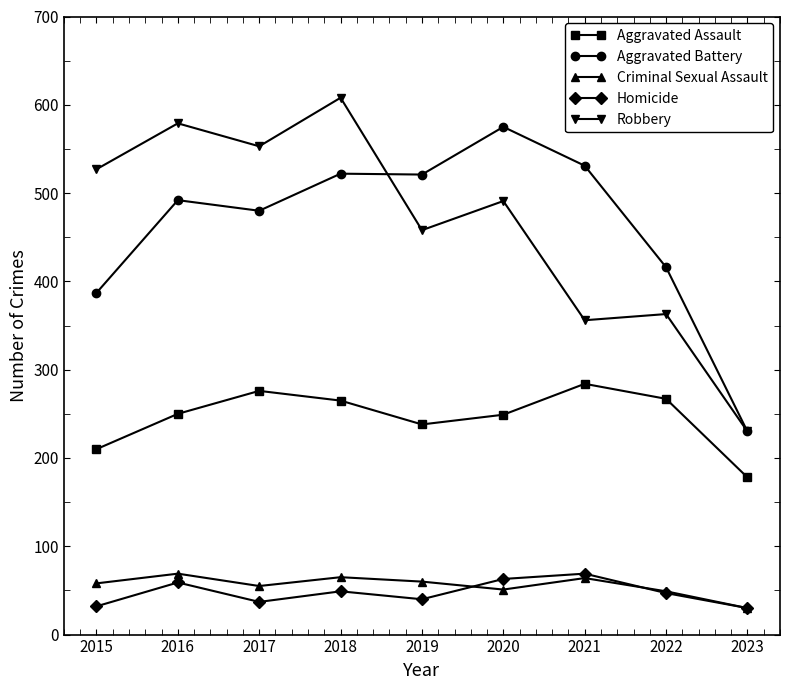

Which series has the widest spread of values?

Robbery